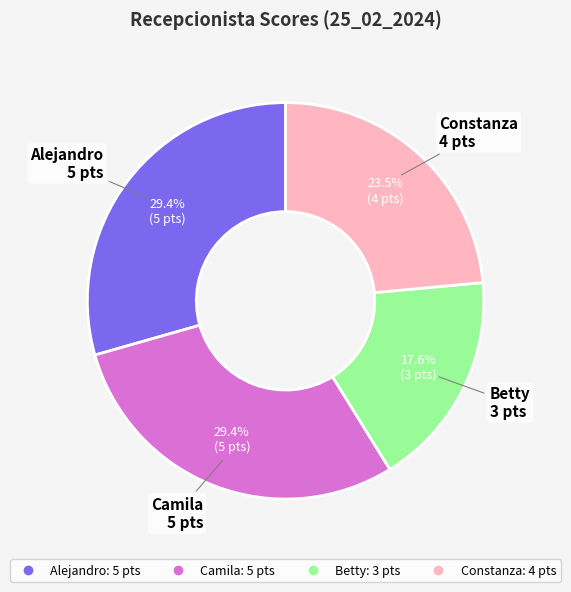

The Alejandro slice represents 15% of the pie. True or false?

False